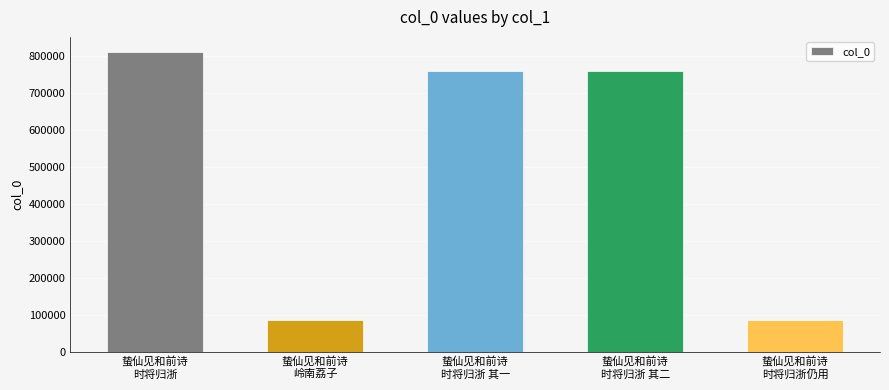

What is the minimum value shown in the chart?

85524